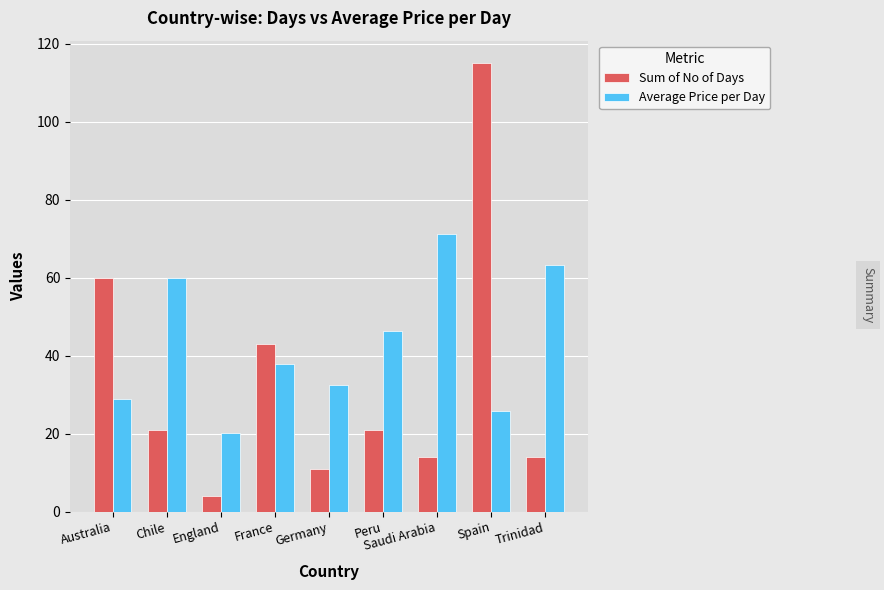

How many bars are there in total?

18